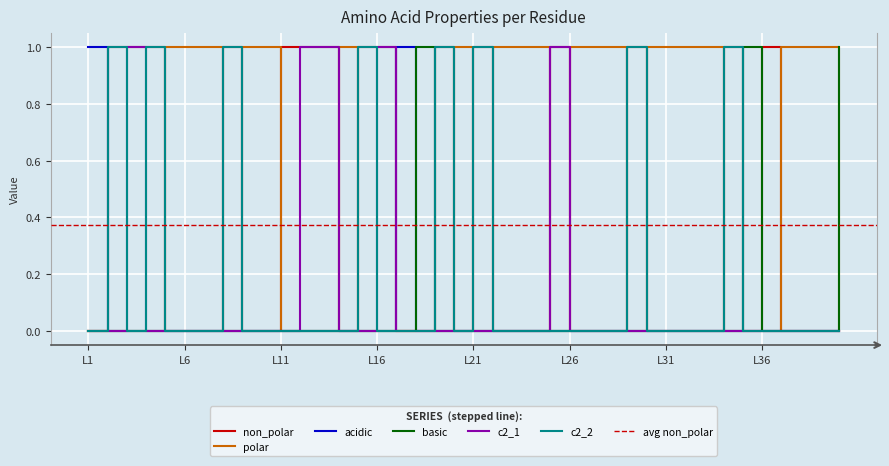

The value of basic at L33 is 0. True or false?

True